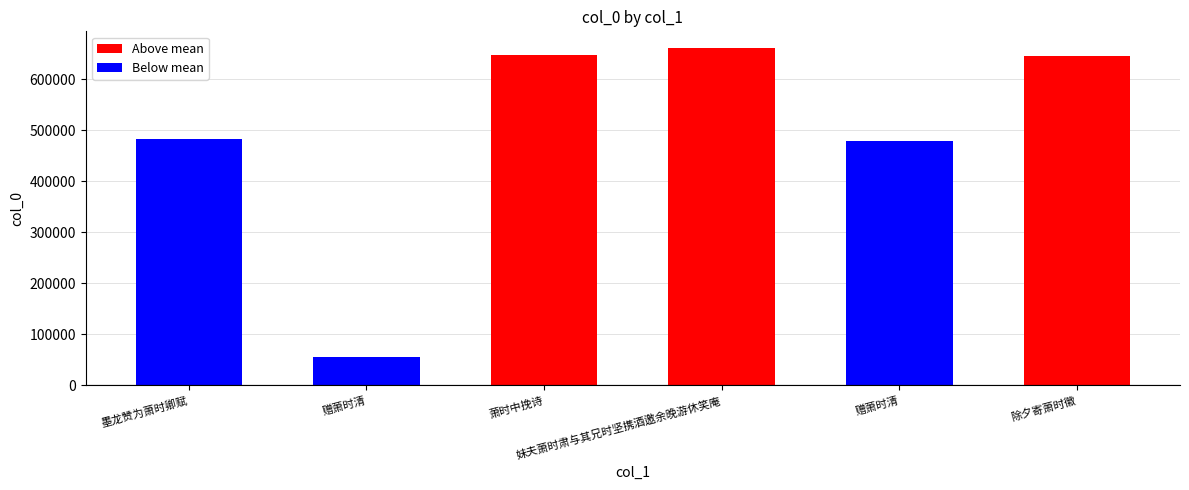

Does the chart contain any negative values?

No